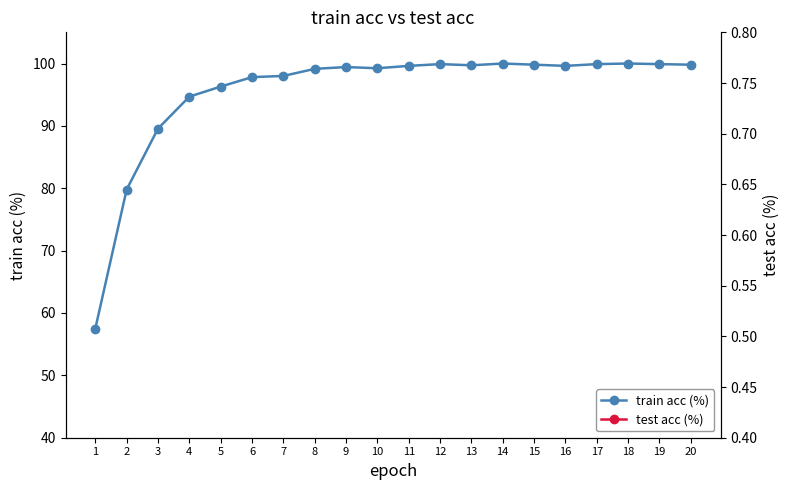

The value of test acc (%) at 1 is 45.9. True or false?

True